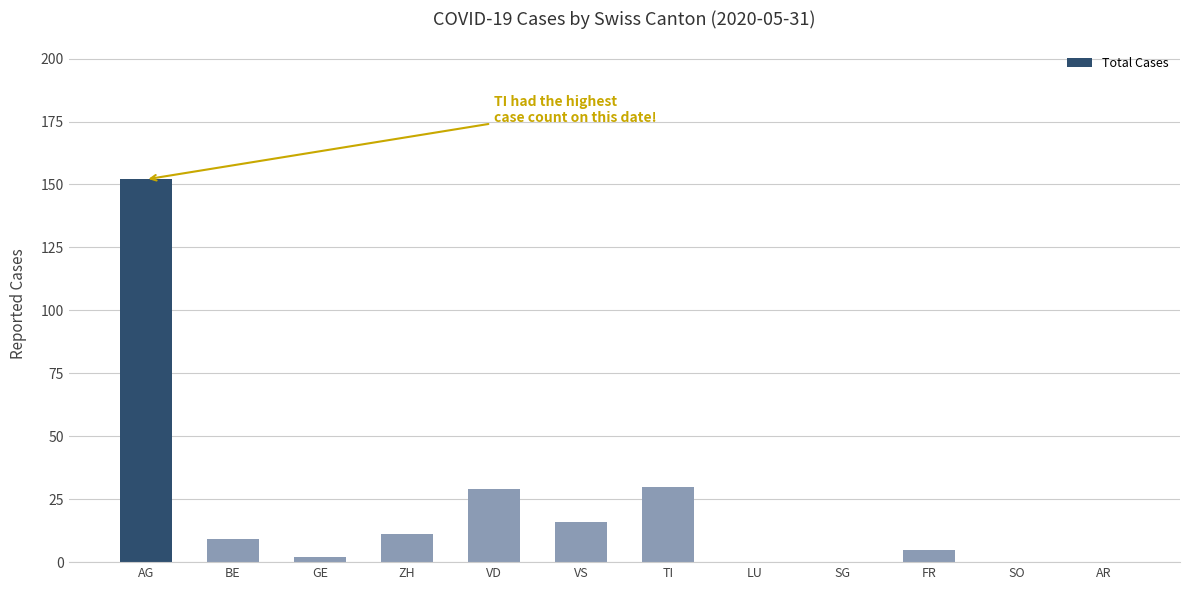

What is the change in value from BE to LU?

-9